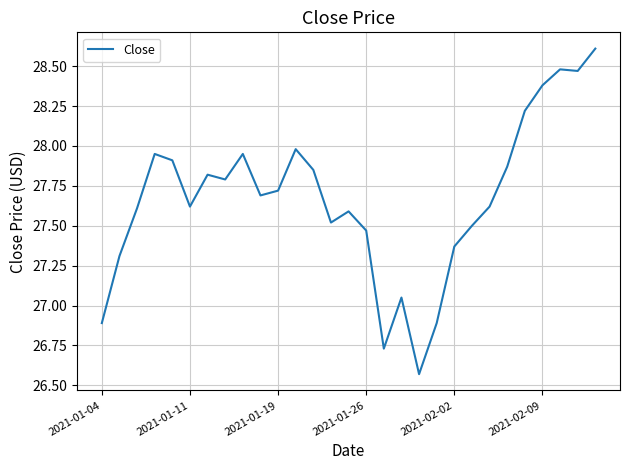

What is the difference between the maximum and minimum values?

2.0